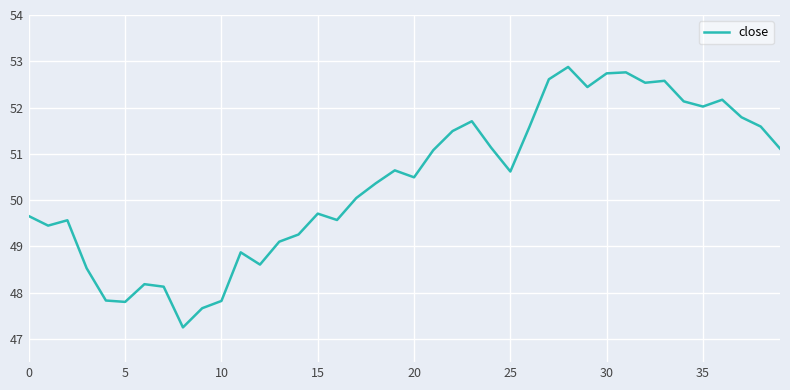

Does the chart have visible grid lines?

Yes